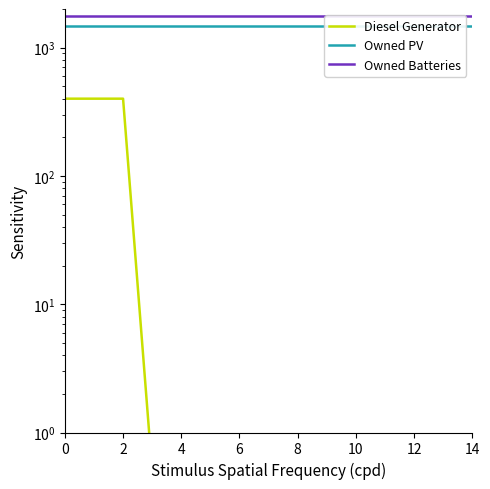

What is the difference between the maximum and minimum values in the Diesel Generator series?

399.5